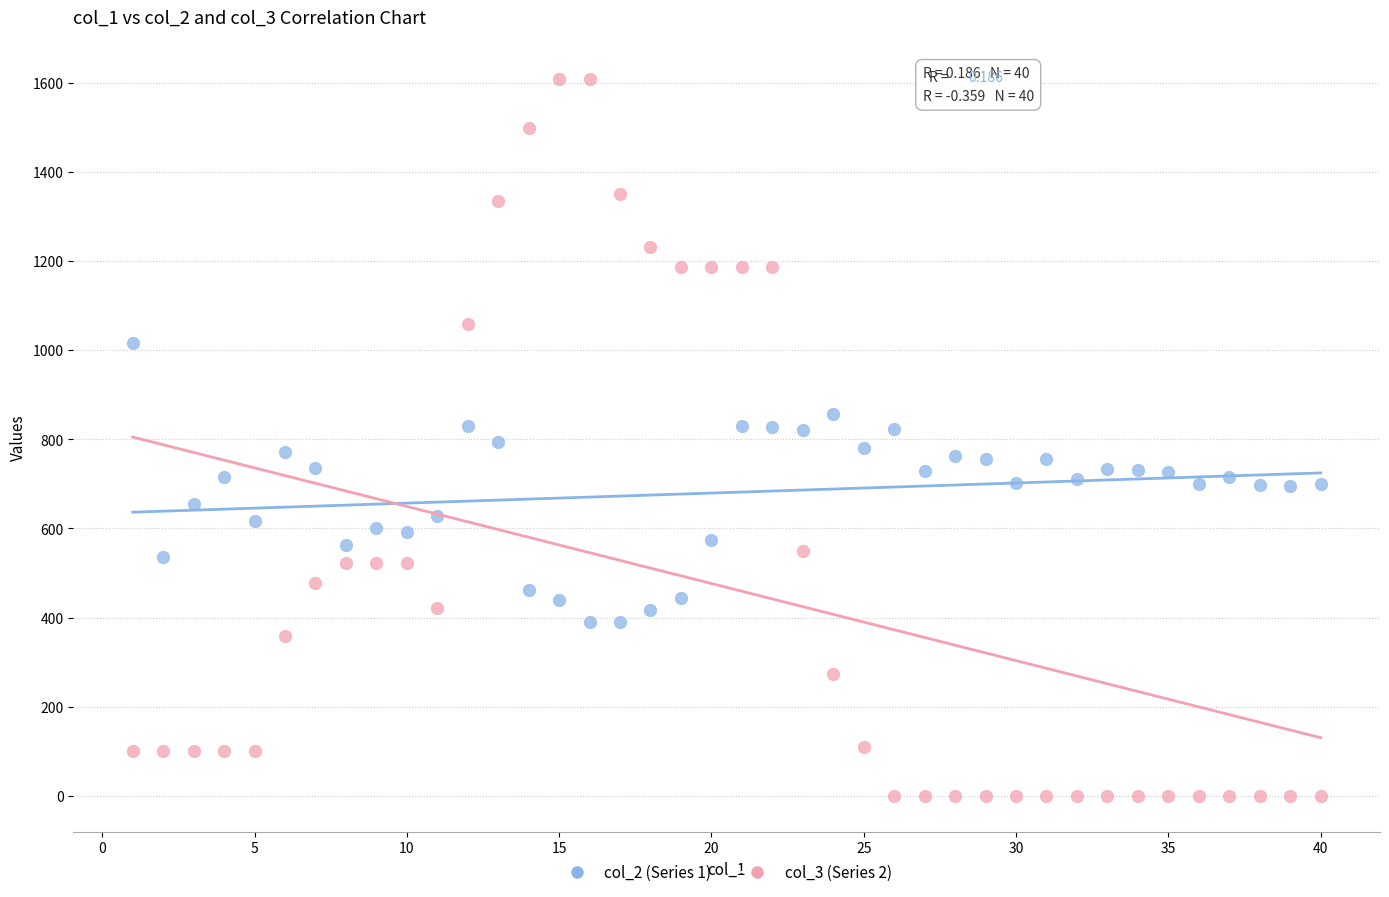

Across all data points, what is the range of X values (max minus min)?

39